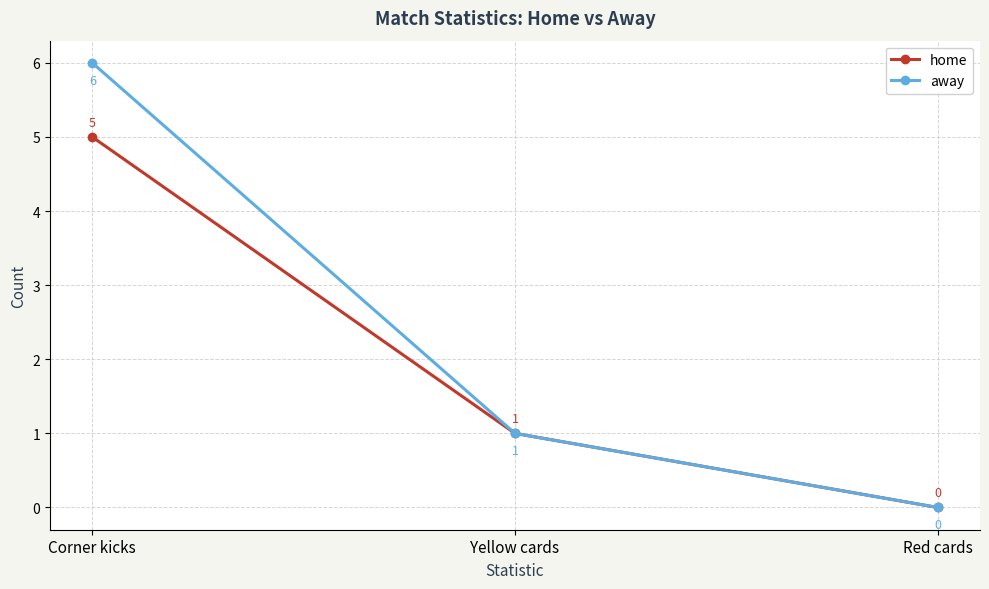

Is it true that away equals 1 at Yellow cards?

True